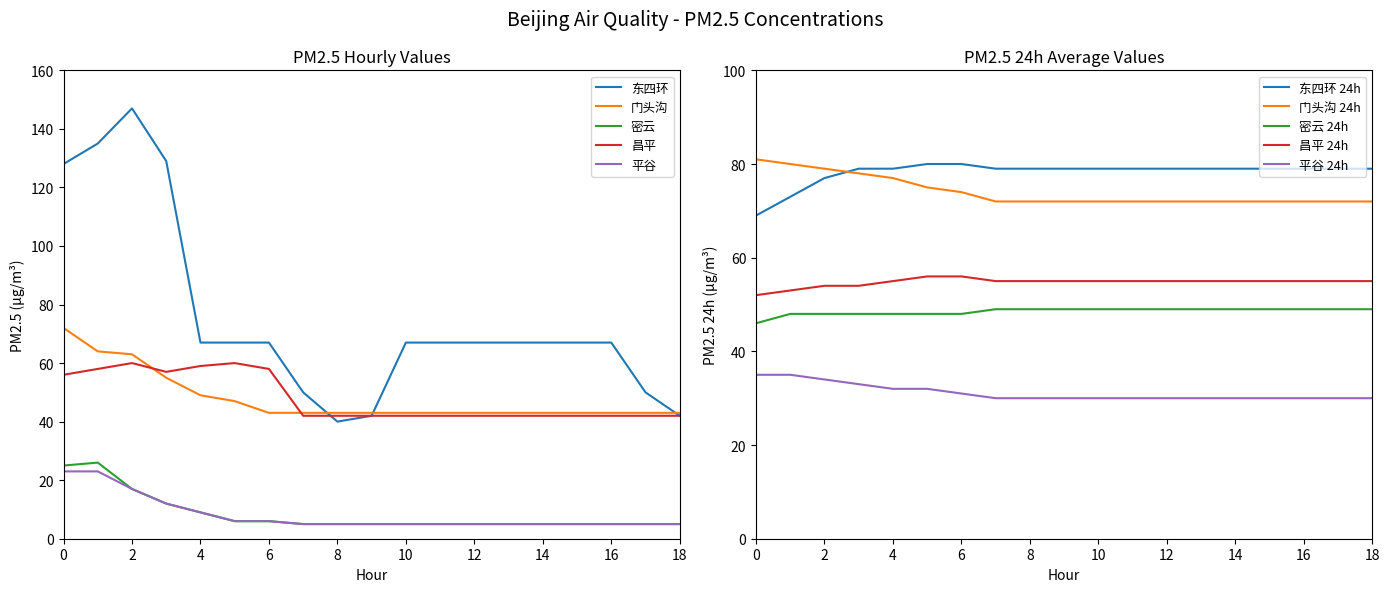

Which series has the largest total across all categories?

东四环